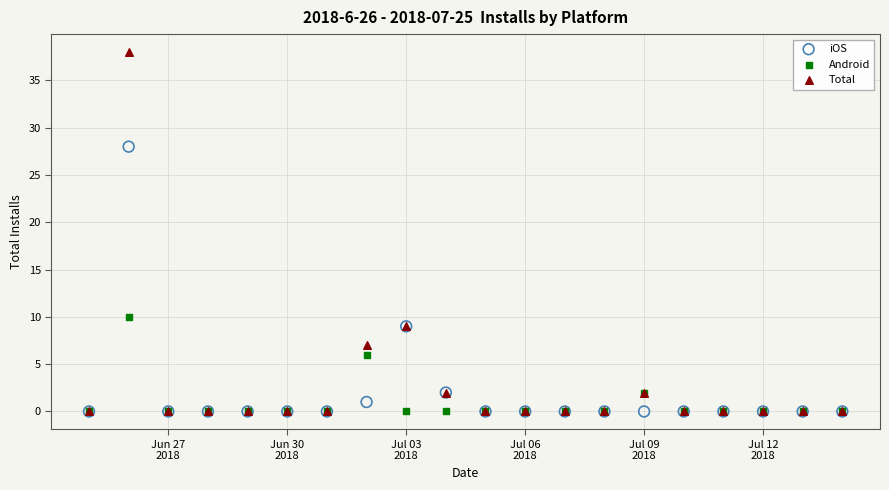

In the Android series, what Y value is closest to 5?

6